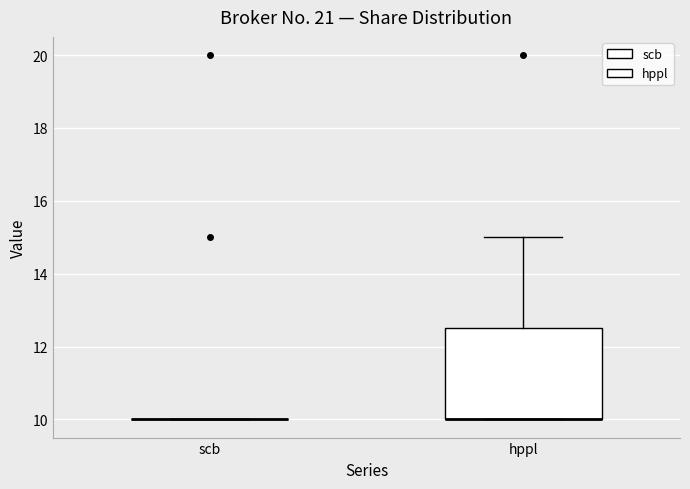

Reading left to right, transcribe this box plot: for each box, give where its median line is, the range the box spans, and where its two whiskers end, as read against the y-axis. The values are not printed on the chart, so give them approximately, as read against the axis.

scb: box collapsed to a line at 10.0, whiskers 10.0 to 10.0
hppl: median 10.0 (drawn on the box's lower edge), box 10.0 to 12.6, whiskers 10.0 to 15.0